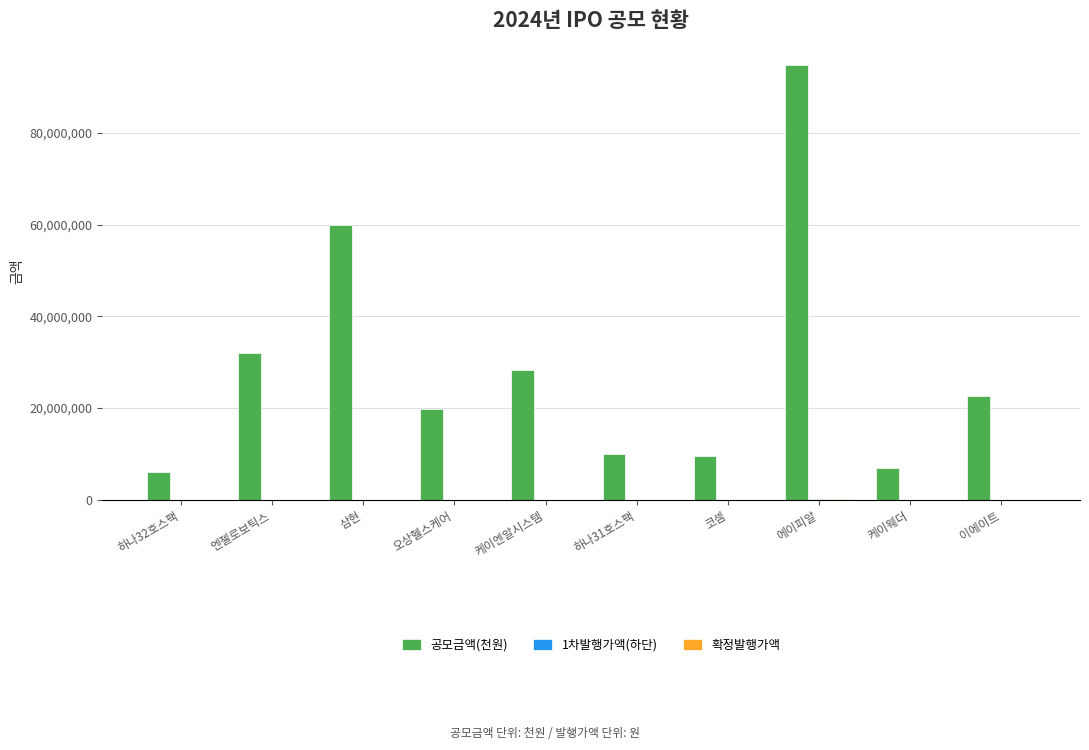

How many data points does each series have?

10